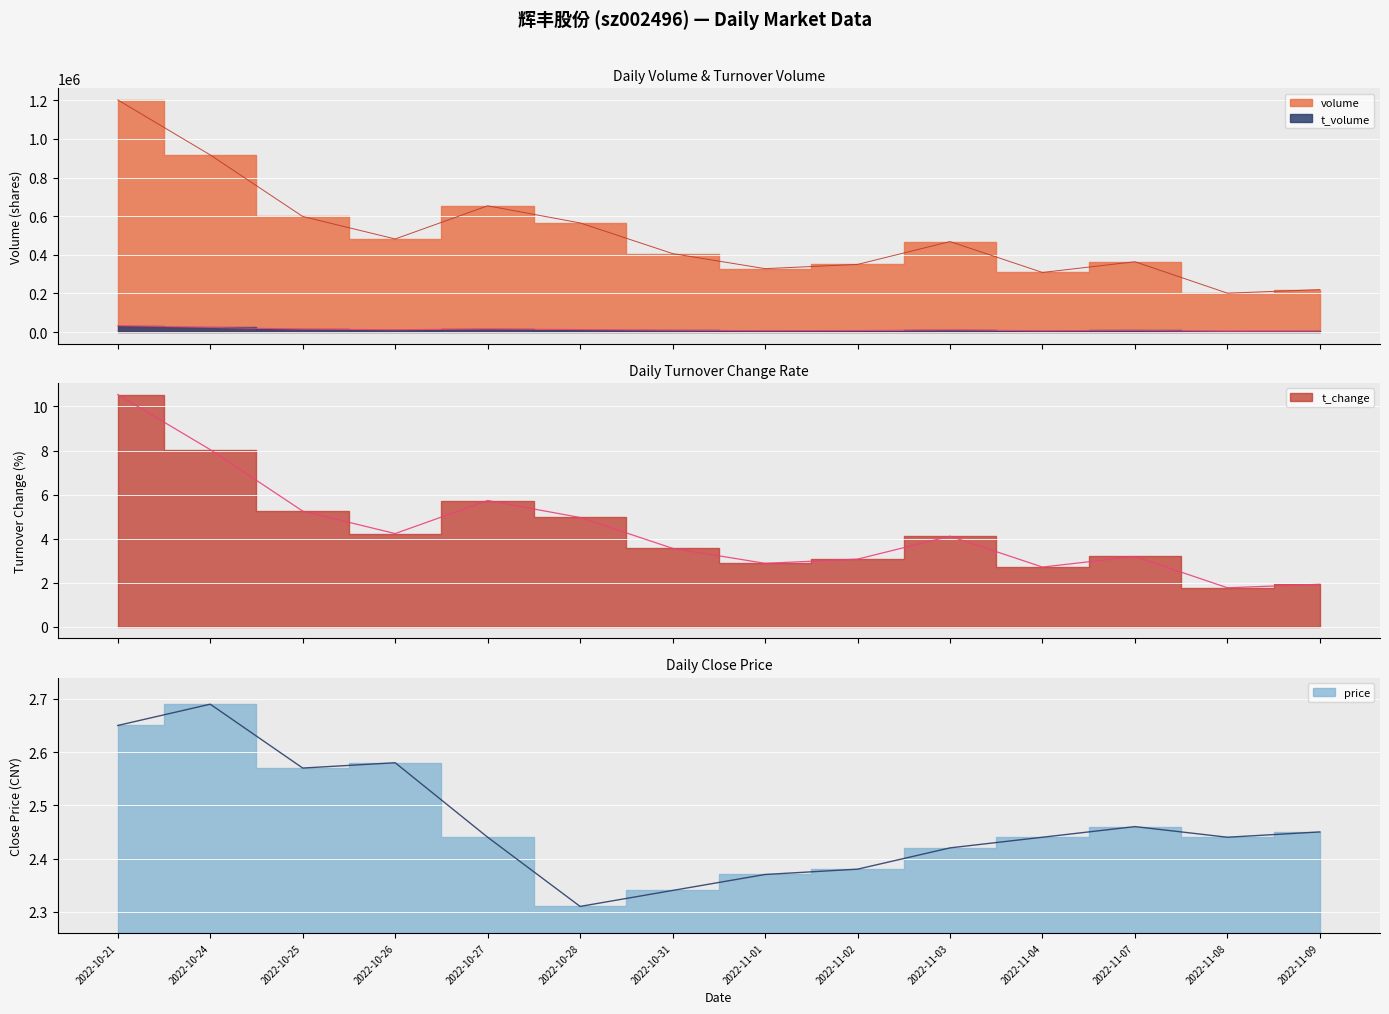

What is the label of the 3rd point from the right?

2022-11-07